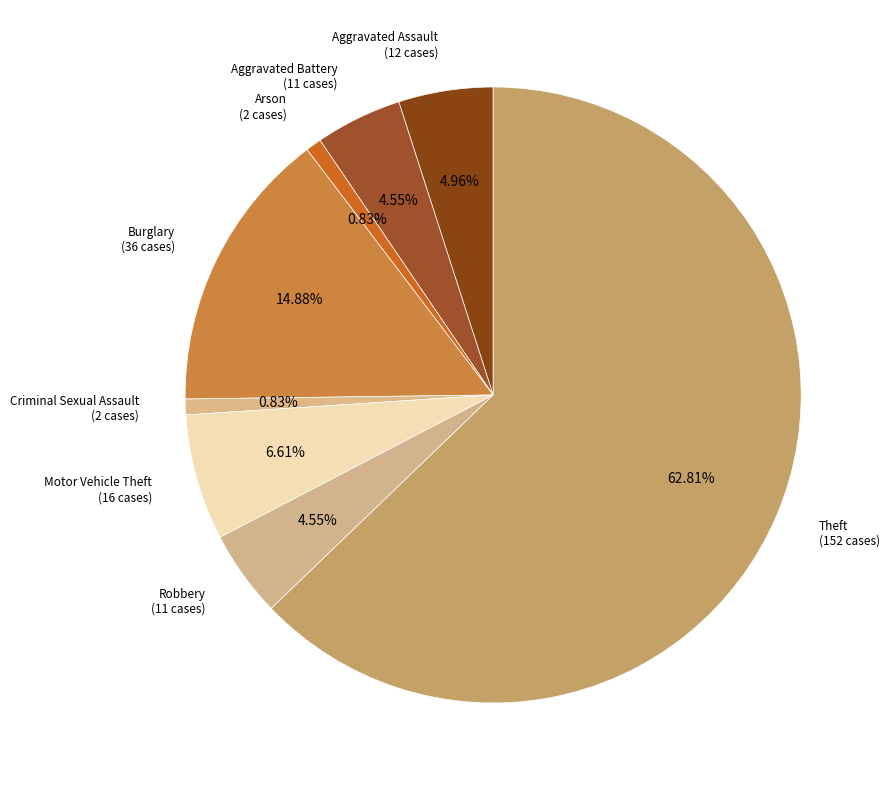

How many slices are in this pie chart?

8